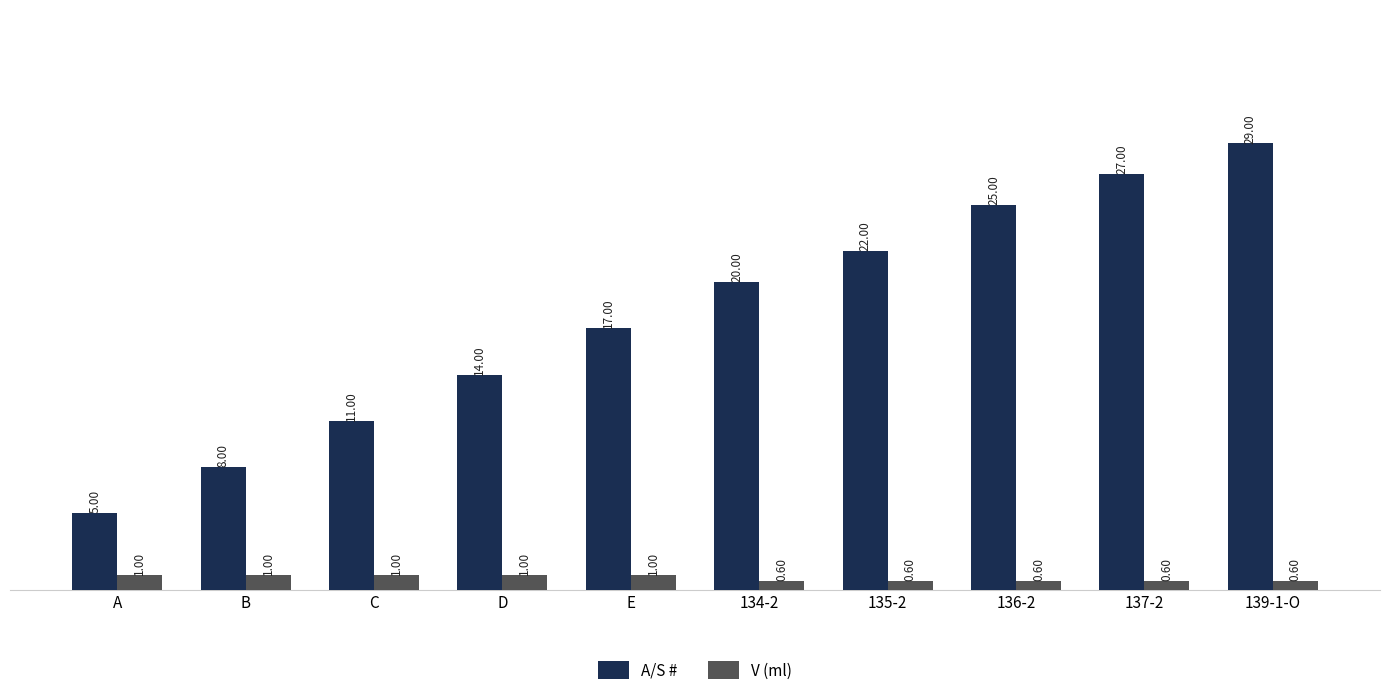

What is the spread (max minus min) of values at 134-2?

19.4